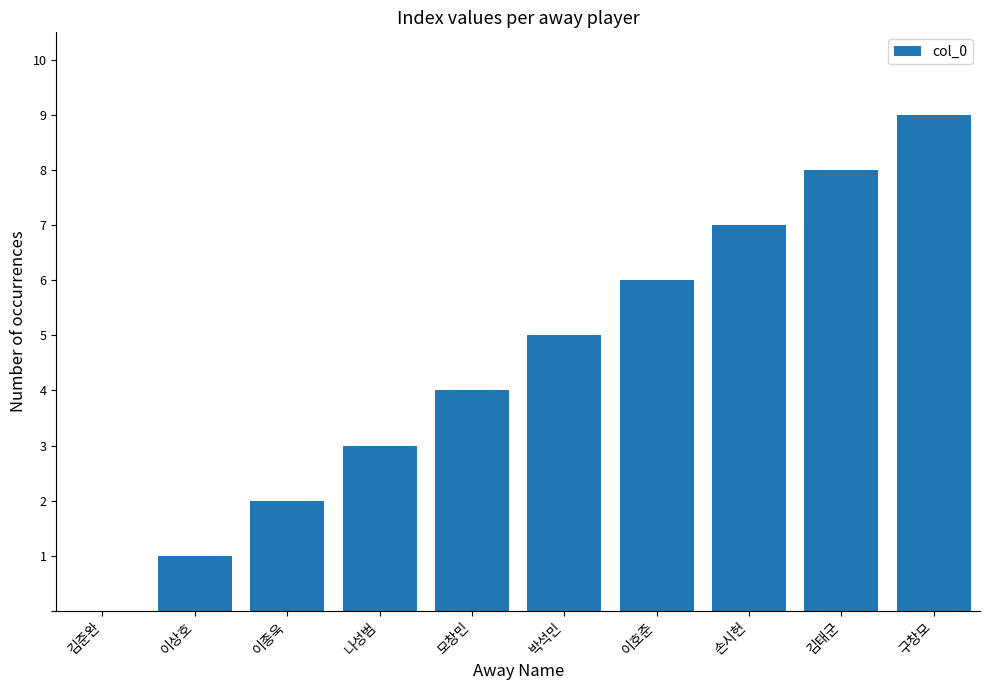

Reading left to right, list all the values displayed in this chart.

김준완=0	이상호=1	이종욱=2	나성범=3	모창민=4	박석민=5	이호준=6	손시헌=7	김태군=8	구창모=9